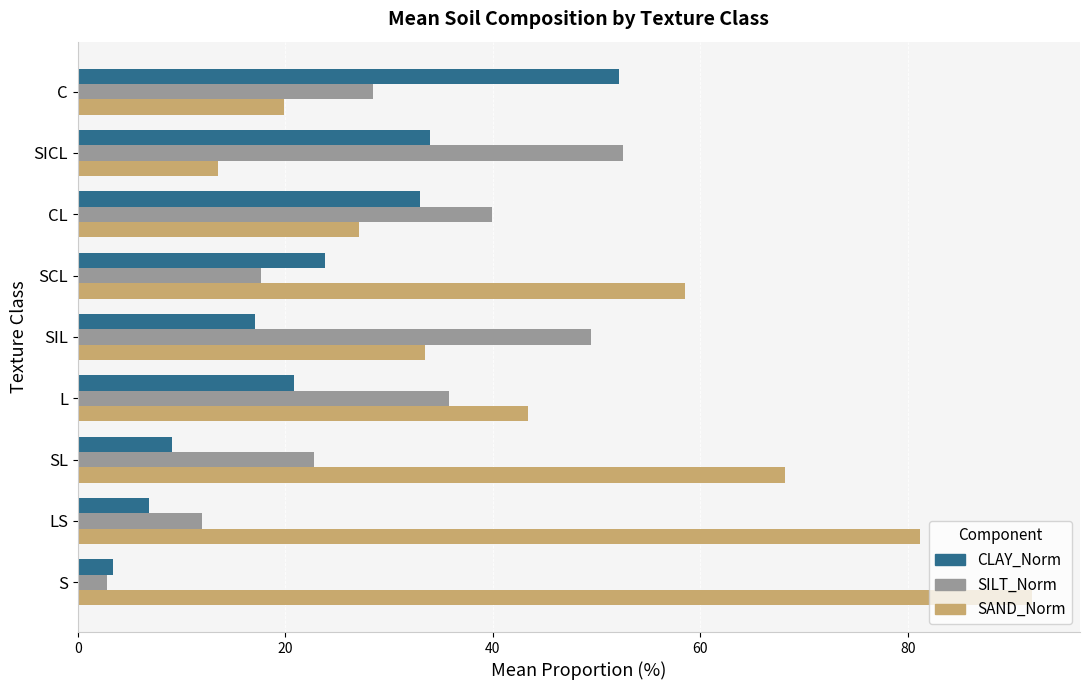

Which series has the largest total across all categories?

SAND_Norm